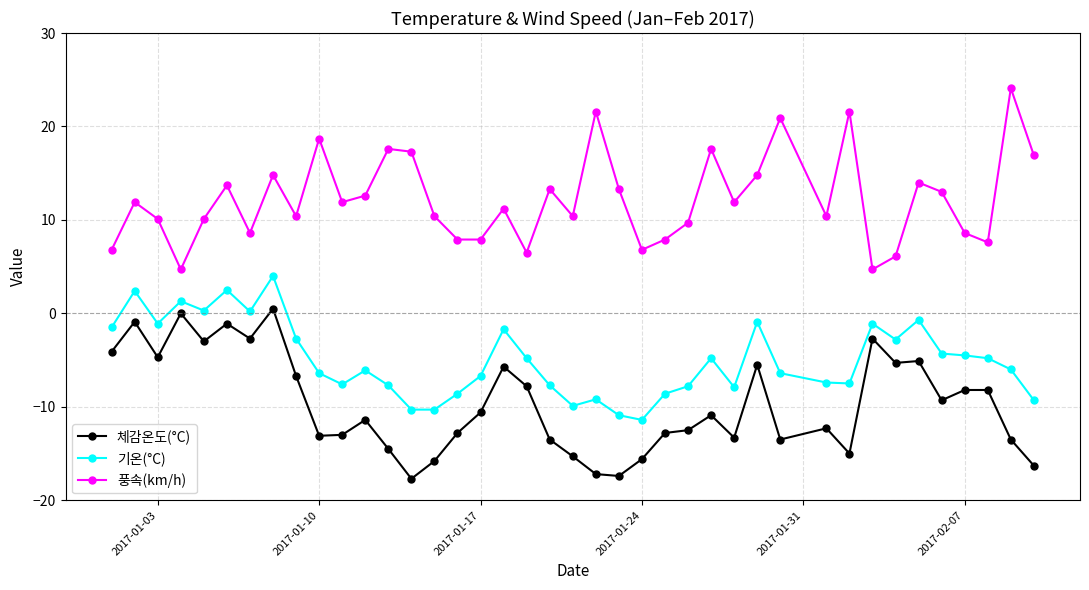

List the series in order of their peak value, lowest first.

체감온도(°C), 기온(°C), 풍속(km/h)